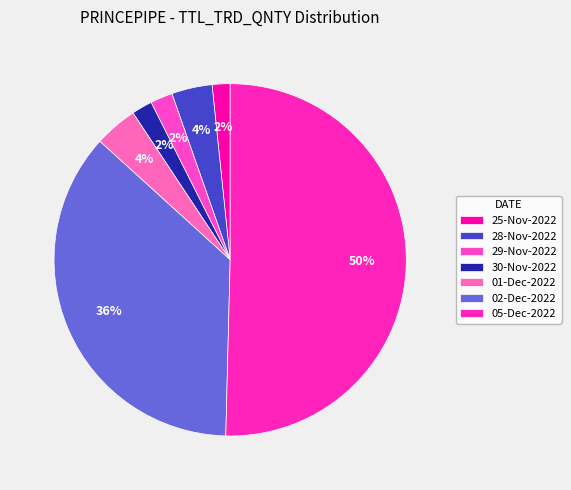

How many segments does this pie chart have?

7